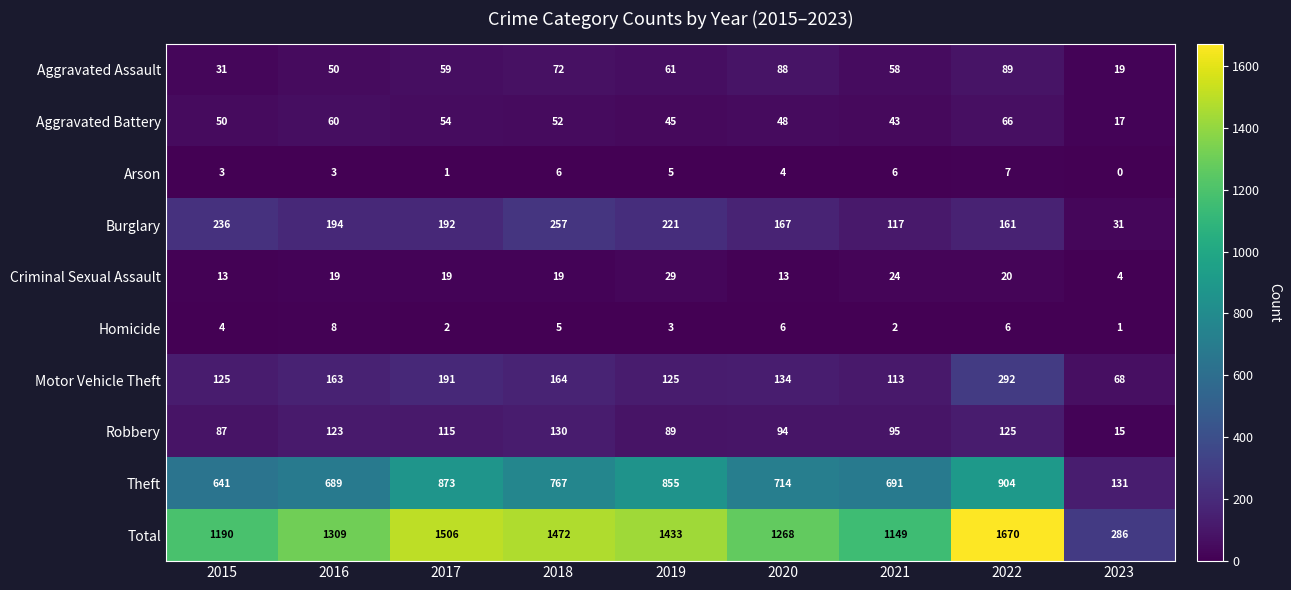

What is the spread (max minus min) of values at 2016?

1306